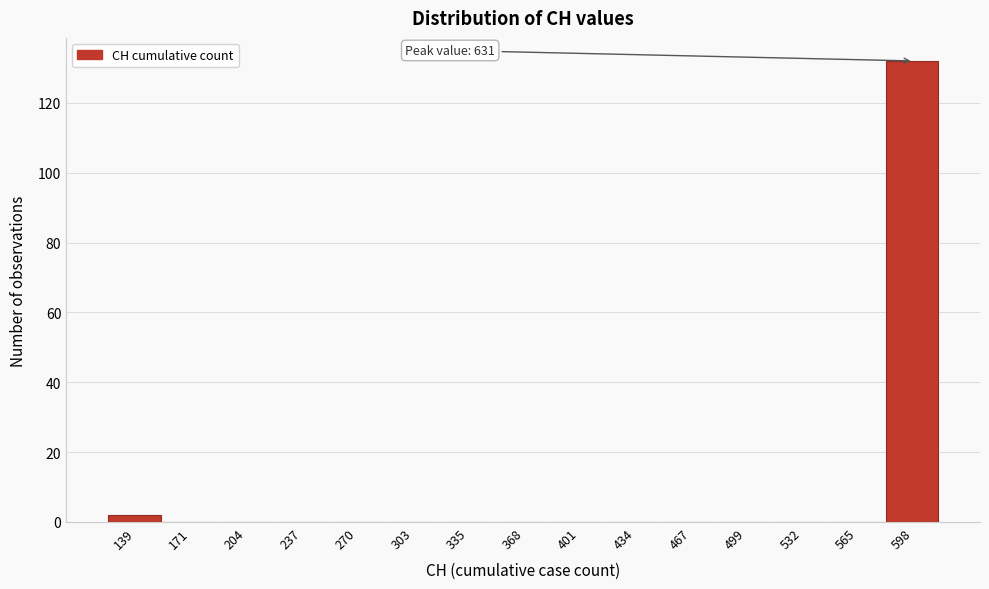

Reading left to right, extract all data points from this chart.

139=2	171=0	204=0	237=0	270=0	303=0	335=0	368=0	401=0	434=0	467=0	499=0	532=0	565=0	598=132